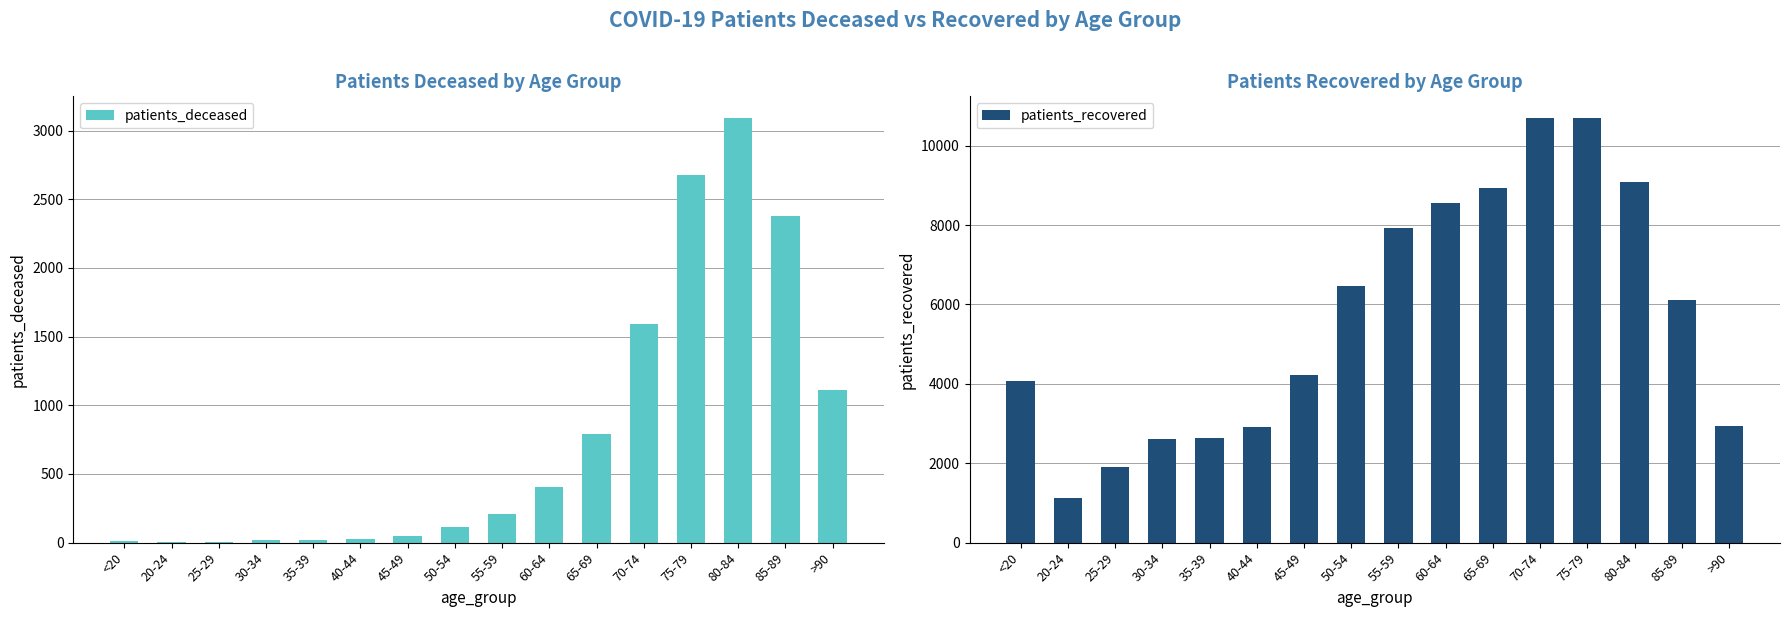

Rank the series at 20-24 from lowest to highest value.

patients_deceased, patients_recovered